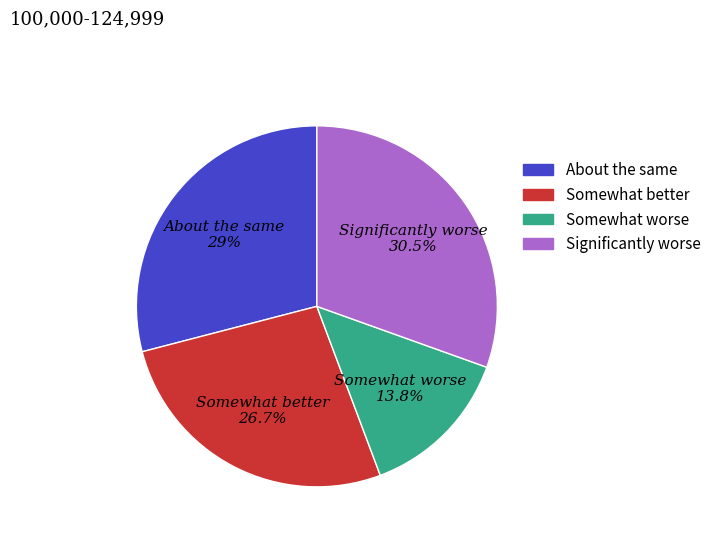

Is there a majority slice in this chart?

No